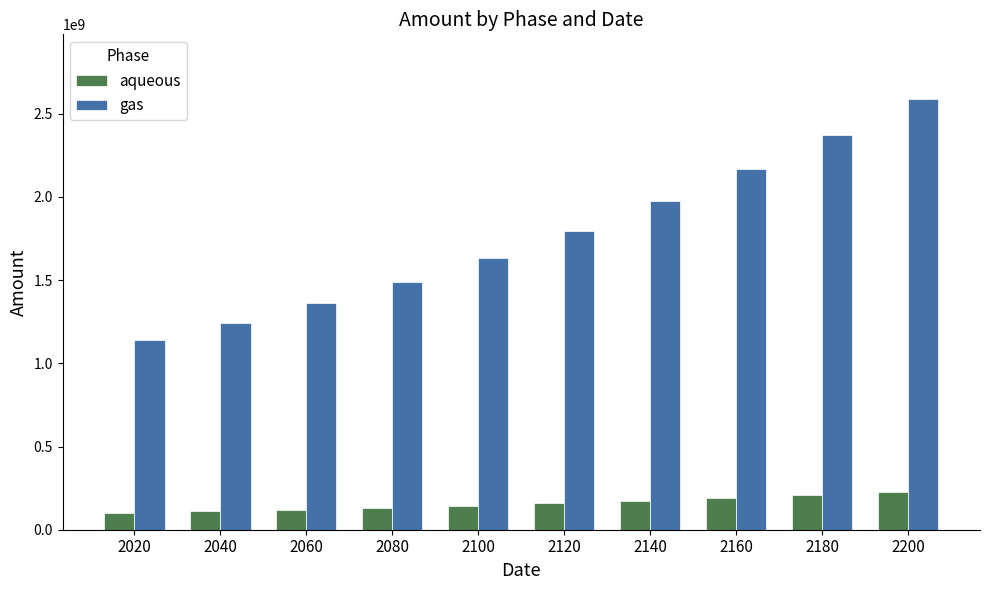

Which series has the widest spread of values?

gas